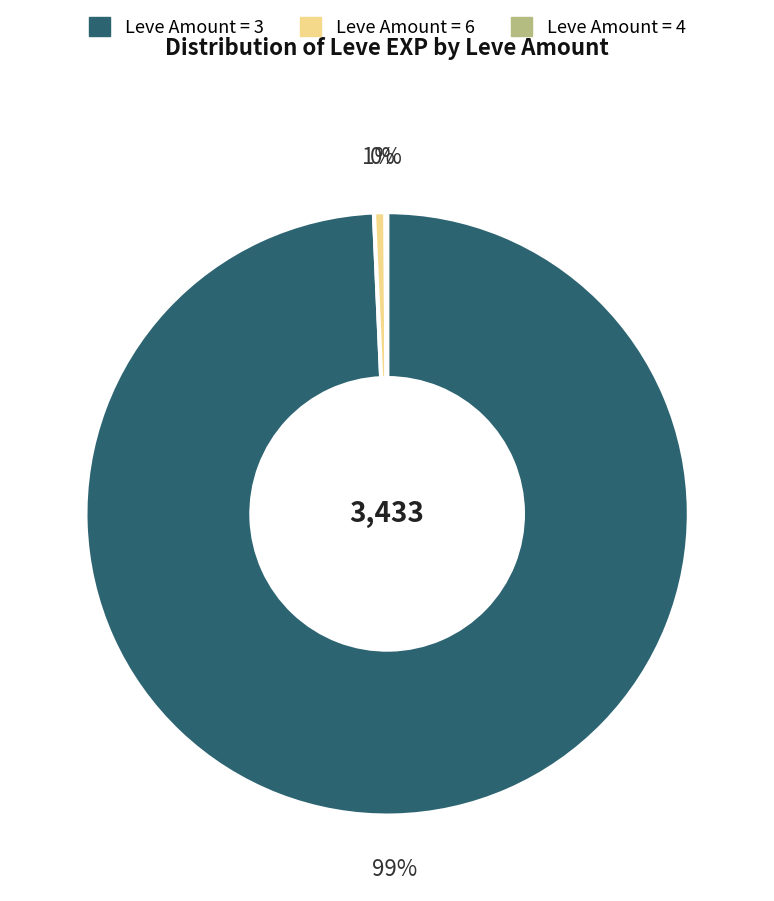

Is there any slice that represents more than half of the pie?

Yes